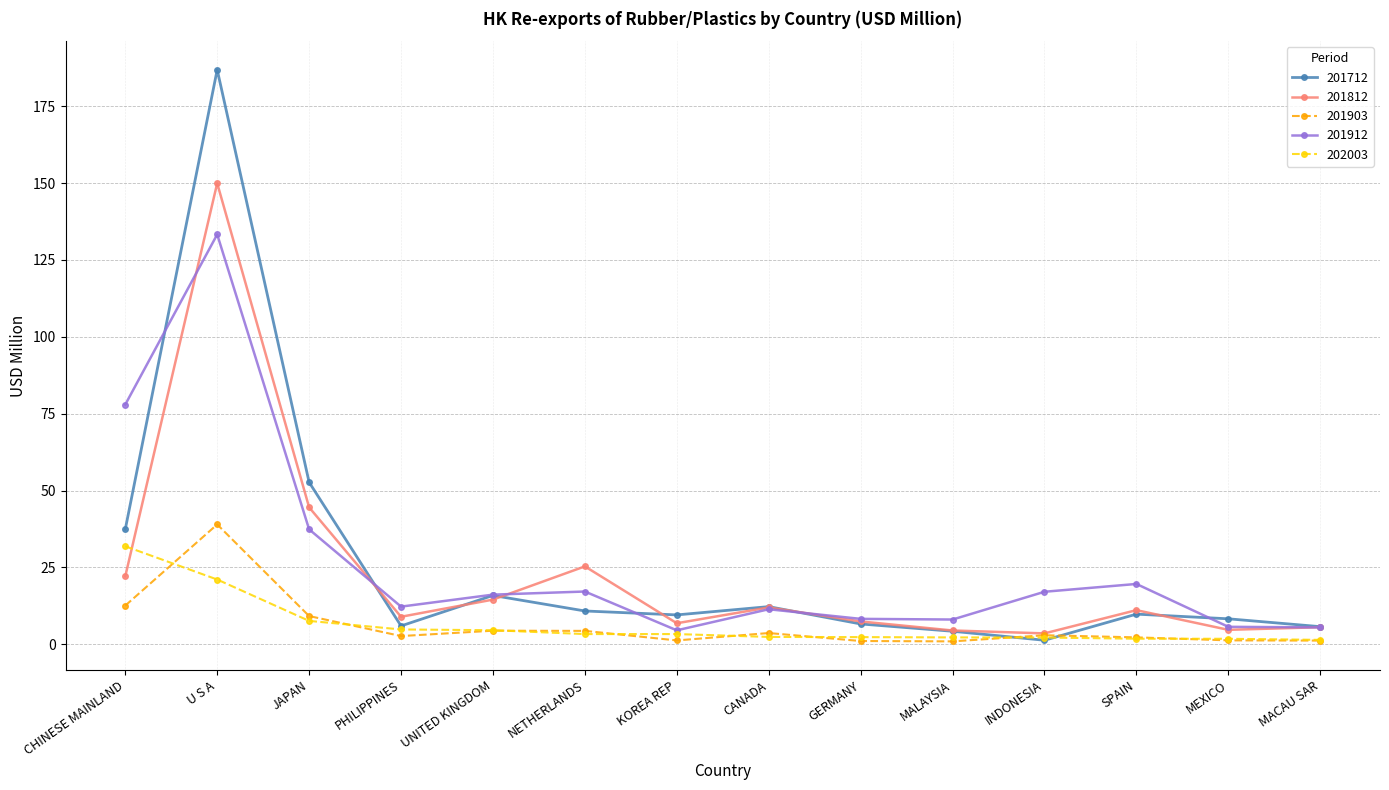

What is the total value across all series at CHINESE MAINLAND?

181.9